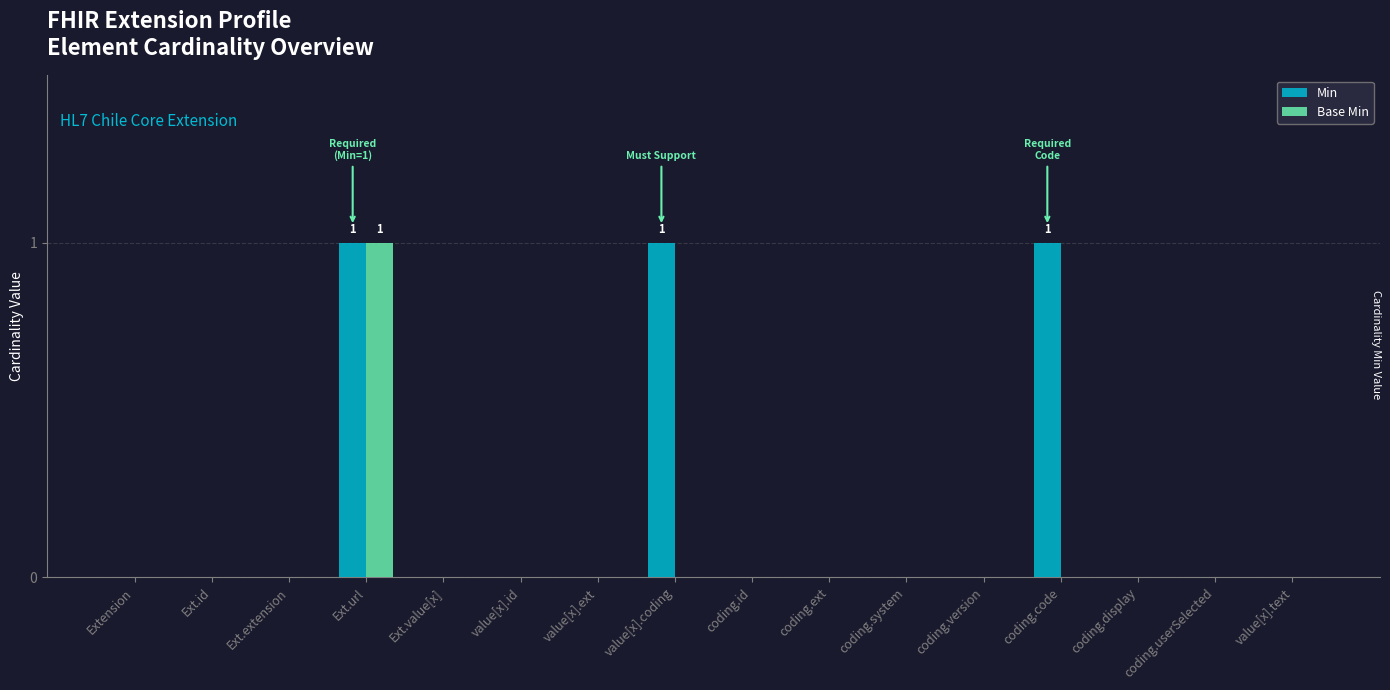

Is it true that Min equals 1 at coding.ext?

False